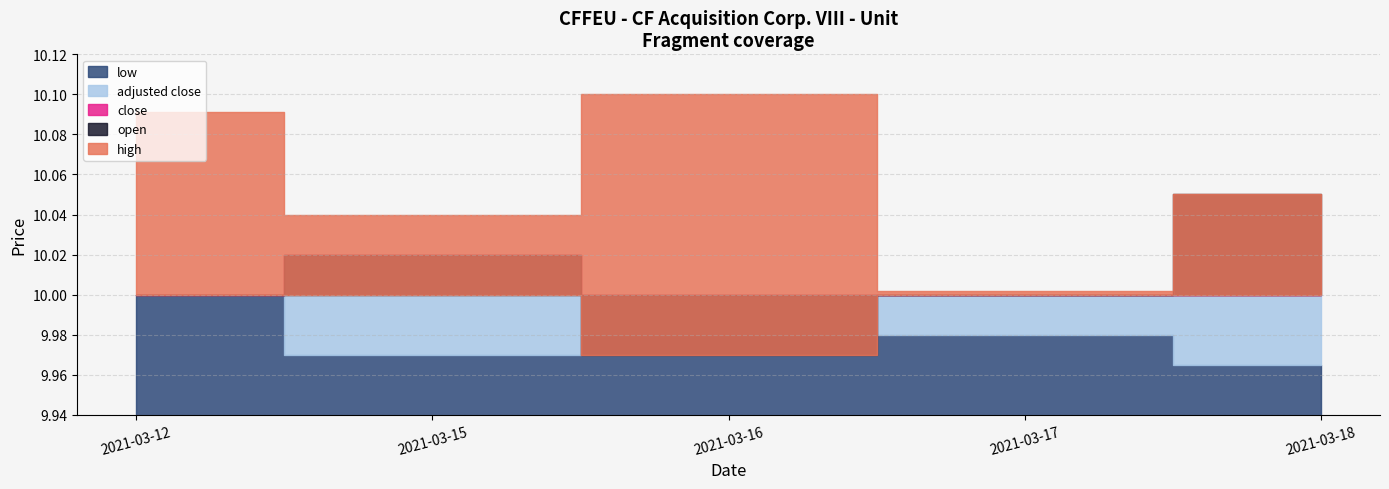

List the series in order of their peak value, highest first.

high, open, close, adjusted close, low